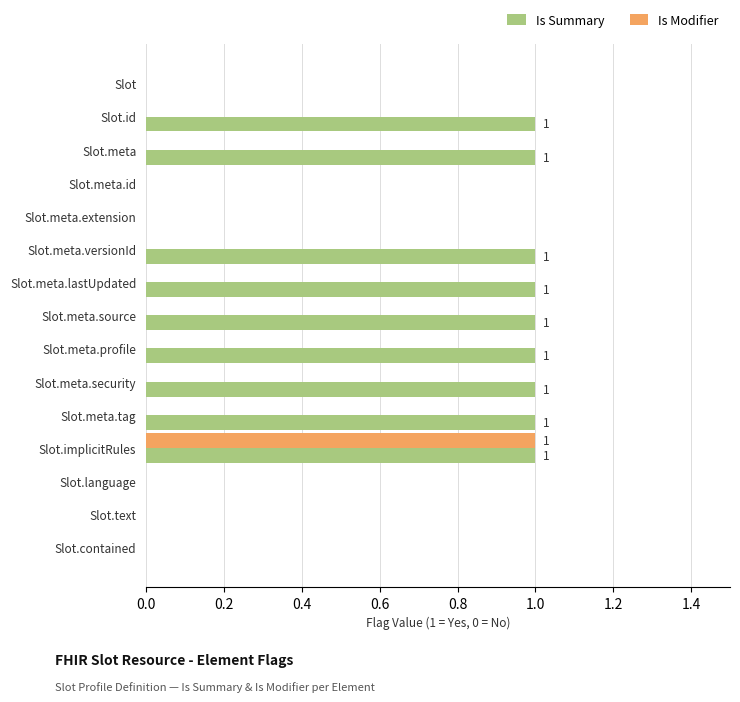

What is the sum of all Is Summary values?

9